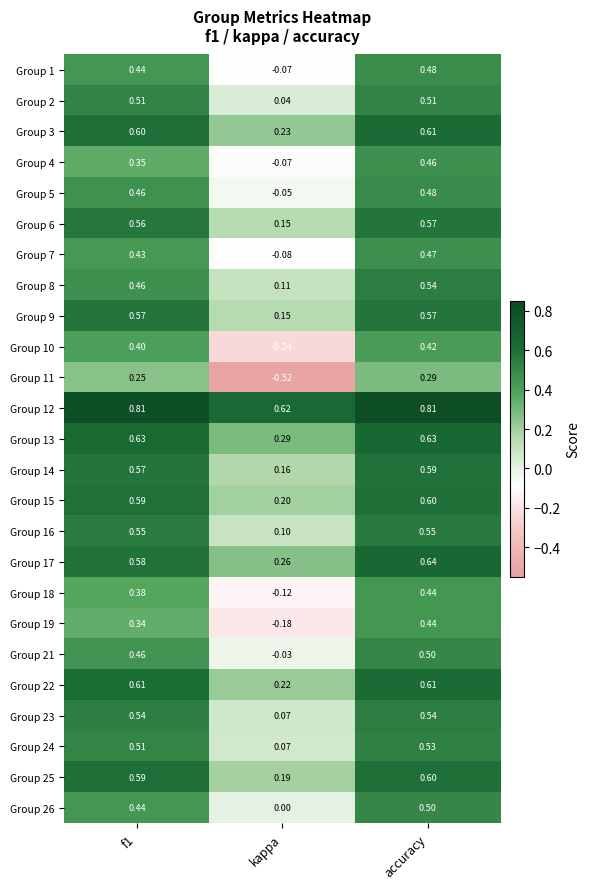

Which category has the lowest value in the Group 4 series?

kappa